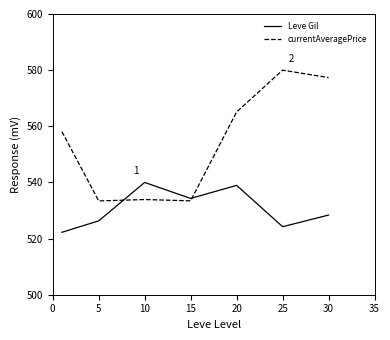

Which series has the largest total across all categories?

currentAveragePrice